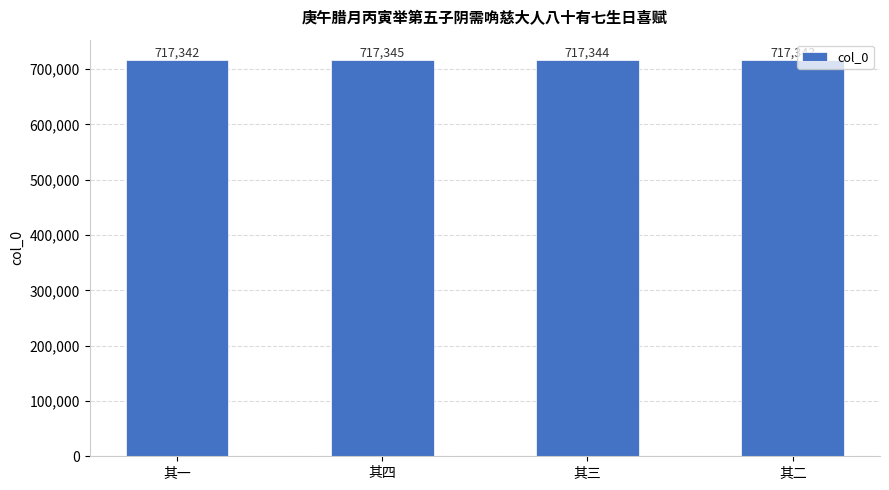

Rank the categories by value from lowest to highest.

其一, 其二, 其三, 其四